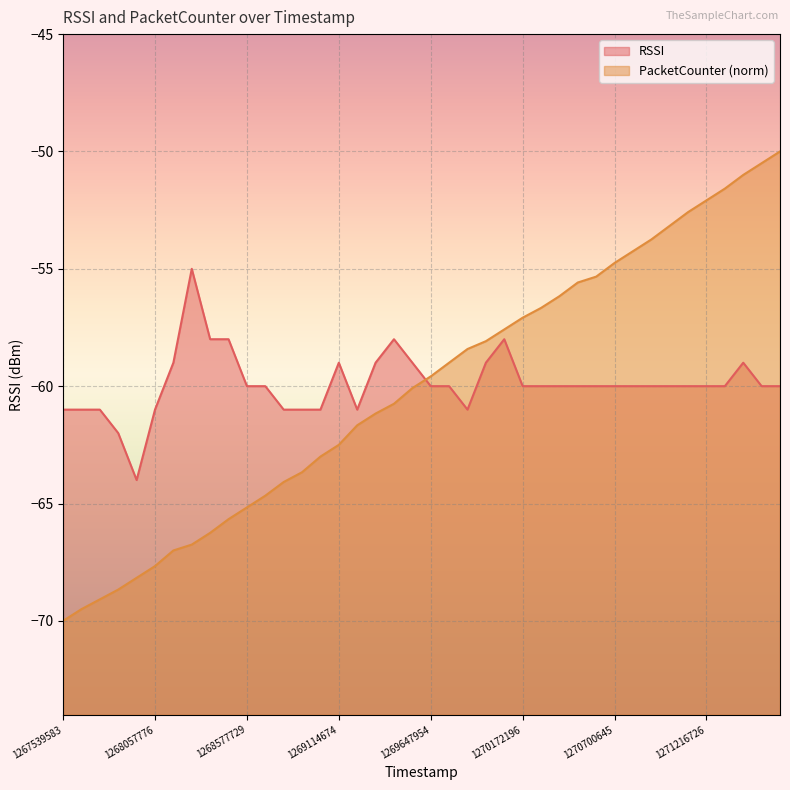

Reading left to right, what are all the values shown in this chart?

RSSI: 1267539583=-61.0	1267644700=-61.0	1267748521=-61.0	1267848726=-62.0	1267949908=-64.0	1268057776=-61.0	1268160317=-59.0	1268266394=-55.0	1268367143=-58.0	1268472180=-58.0	1268577729=-60.0	1268681566=-60.0	1268790987=-61.0	1268900921=-61.0	1269007285=-61.0	1269114674=-59.0	1269224591=-61.0	1269332509=-59.0	1269438329=-58.0	1269545430=-59.0	1269647954=-60.0	1269753552=-60.0	1269861660=-61.0	1269967754=-59.0	1270070759=-58.0	1270172196=-60.0	1270279856=-60.0	1270385406=-60.0	1270490203=-60.0	1270595544=-60.0	1270700645=-60.0	1270803186=-60.0	1270904111=-60.0	1271012012=-60.0	1271116297=-60.0	1271216726=-60.0	1271324627=-60.0	1271432288=-59.0	1271536045=-60.0	1271643691=-60.0
PacketCounter: 1267539583=-70.0	1267644700=-69.5	1267748521=-69.1	1267848726=-68.7	1267949908=-68.2	1268057776=-67.7	1268160317=-67.0	1268266394=-66.8	1268367143=-66.2	1268472180=-65.7	1268577729=-65.2	1268681566=-64.7	1268790987=-64.1	1268900921=-63.7	1269007285=-63.0	1269114674=-62.5	1269224591=-61.7	1269332509=-61.2	1269438329=-60.8	1269545430=-60.1	1269647954=-59.6	1269753552=-59.0	1269861660=-58.4	1269967754=-58.1	1270070759=-57.6	1270172196=-57.1	1270279856=-56.7	1270385406=-56.2	1270490203=-55.6	1270595544=-55.3	1270700645=-54.8	1270803186=-54.2	1270904111=-53.8	1271012012=-53.2	1271116297=-52.6	1271216726=-52.1	1271324627=-51.6	1271432288=-51.0	1271536045=-50.5	1271643691=-50.0